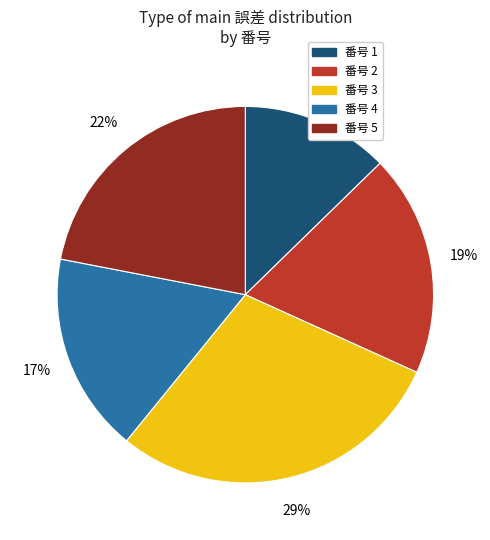

To the nearest percent, what is the difference between the largest and smallest slice percentages?

16%